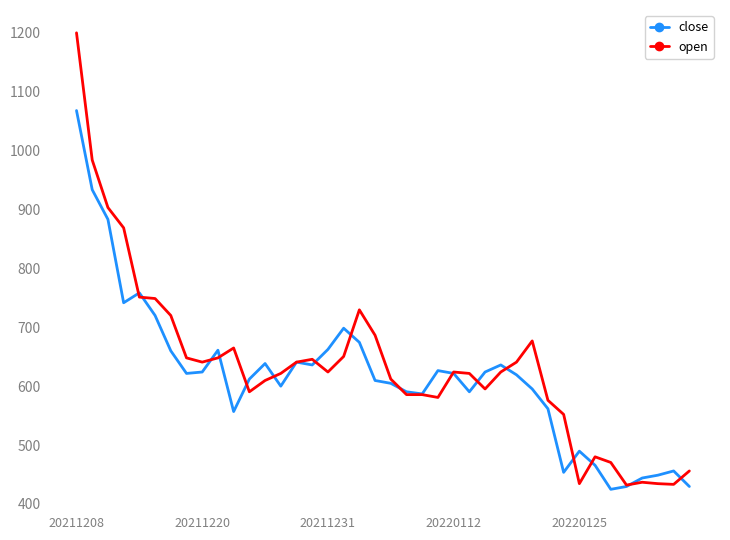

What is the lowest value of the open series?

432.0